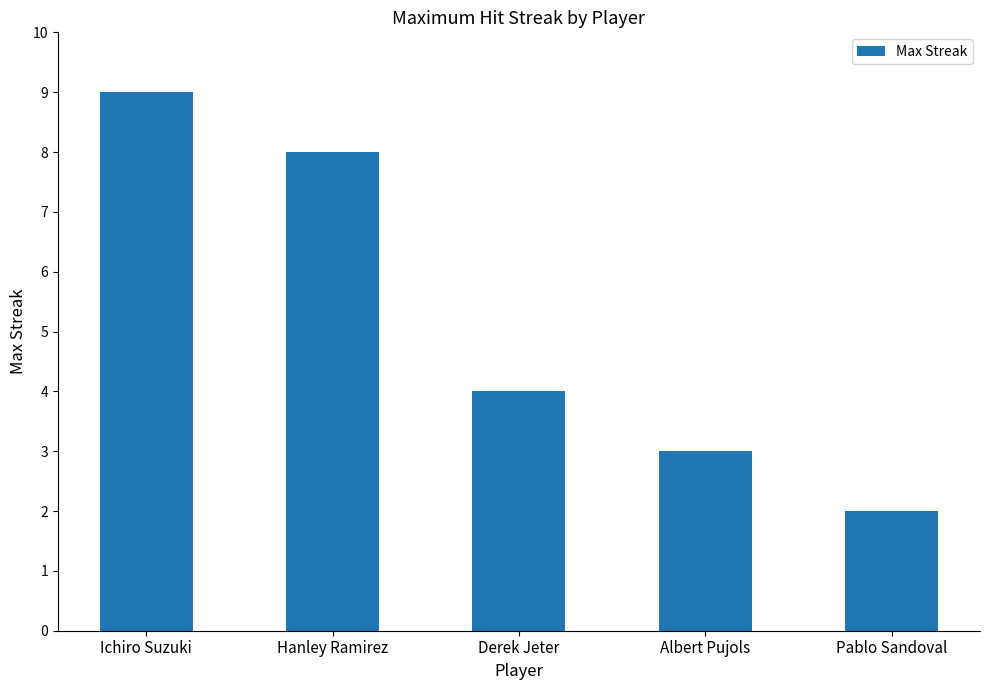

Between Derek Jeter and Hanley Ramirez, which is larger?

Hanley Ramirez